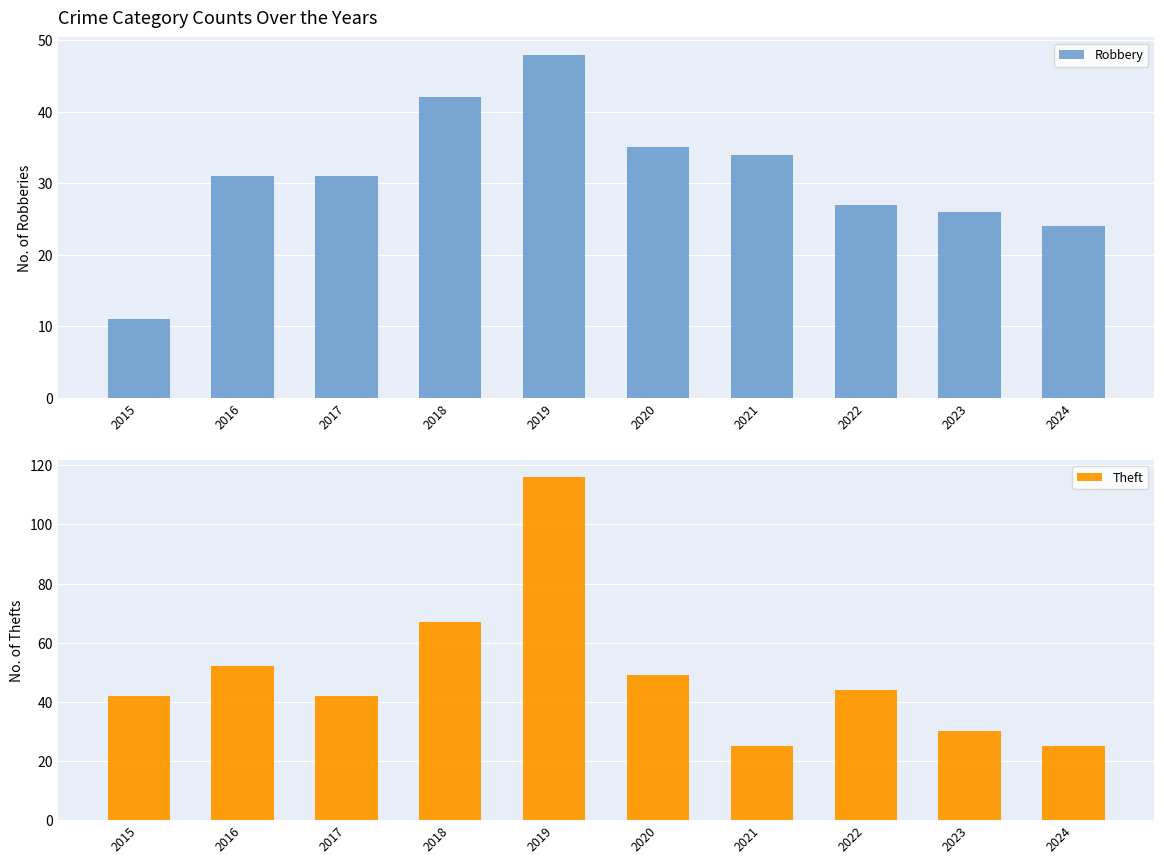

Which series has the largest total across all categories?

Theft